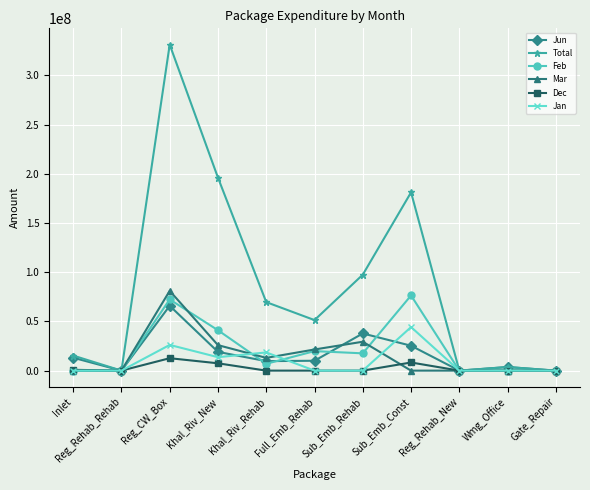

Does the chart have visible grid lines?

Yes